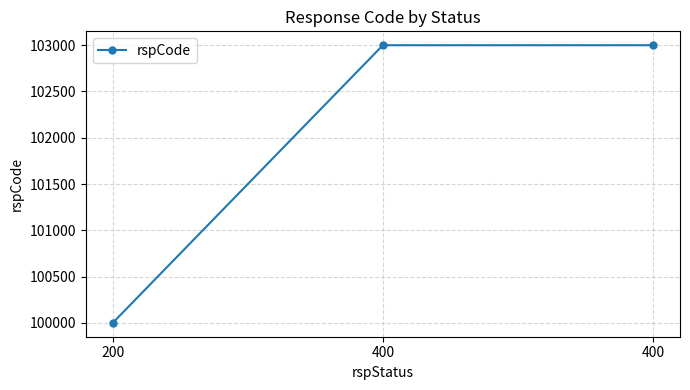

How many lines are shown in the chart?

1